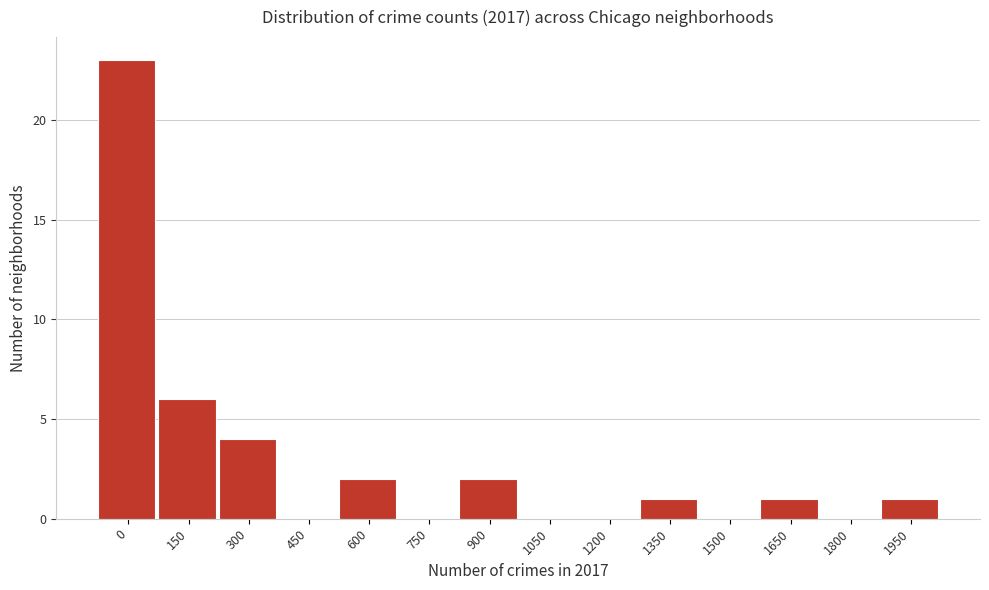

Reading left to right, list all the values displayed in this chart.

0=23	150=6	300=4	450=0	600=2	750=0	900=2	1050=0	1200=0	1350=1	1500=0	1650=1	1800=0	1950=1